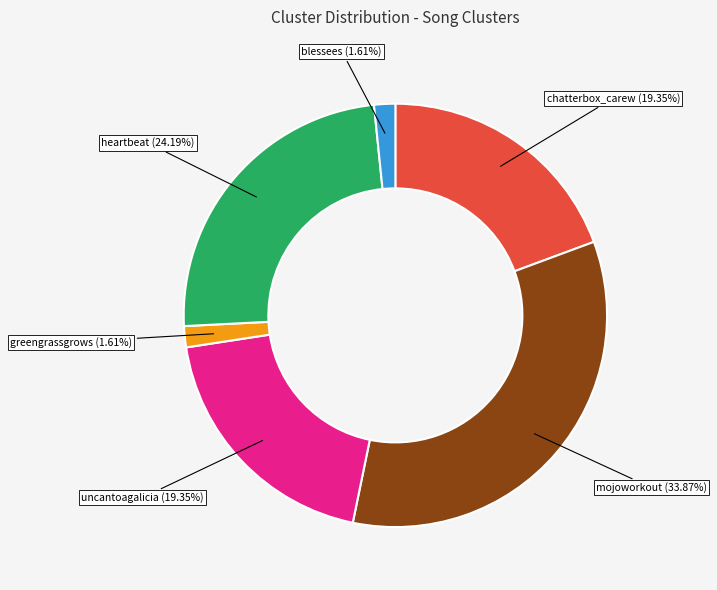

Does any single category account for the majority?

No